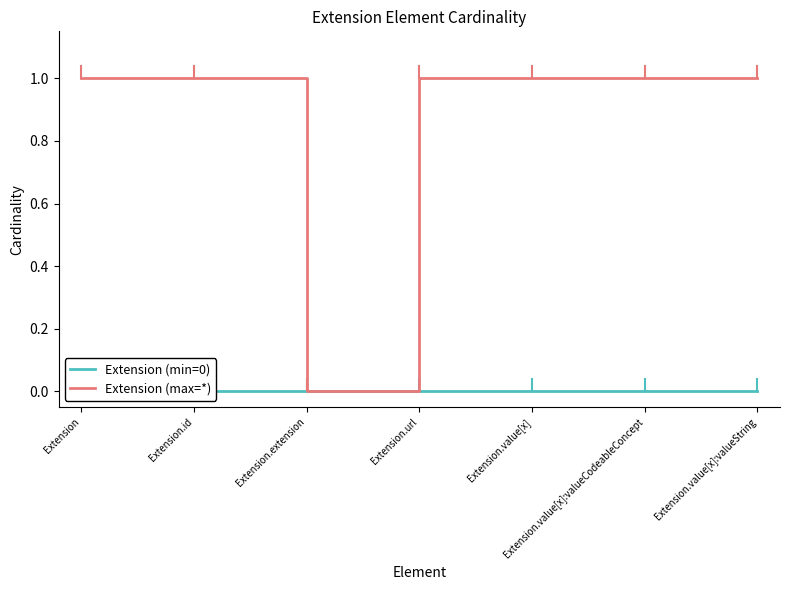

Reading right to left, extract all data points from this chart.

Extension (min=0): 0	0	0	0	0	0	0
Extension (max=*): 1	1	1	1	0	1	1